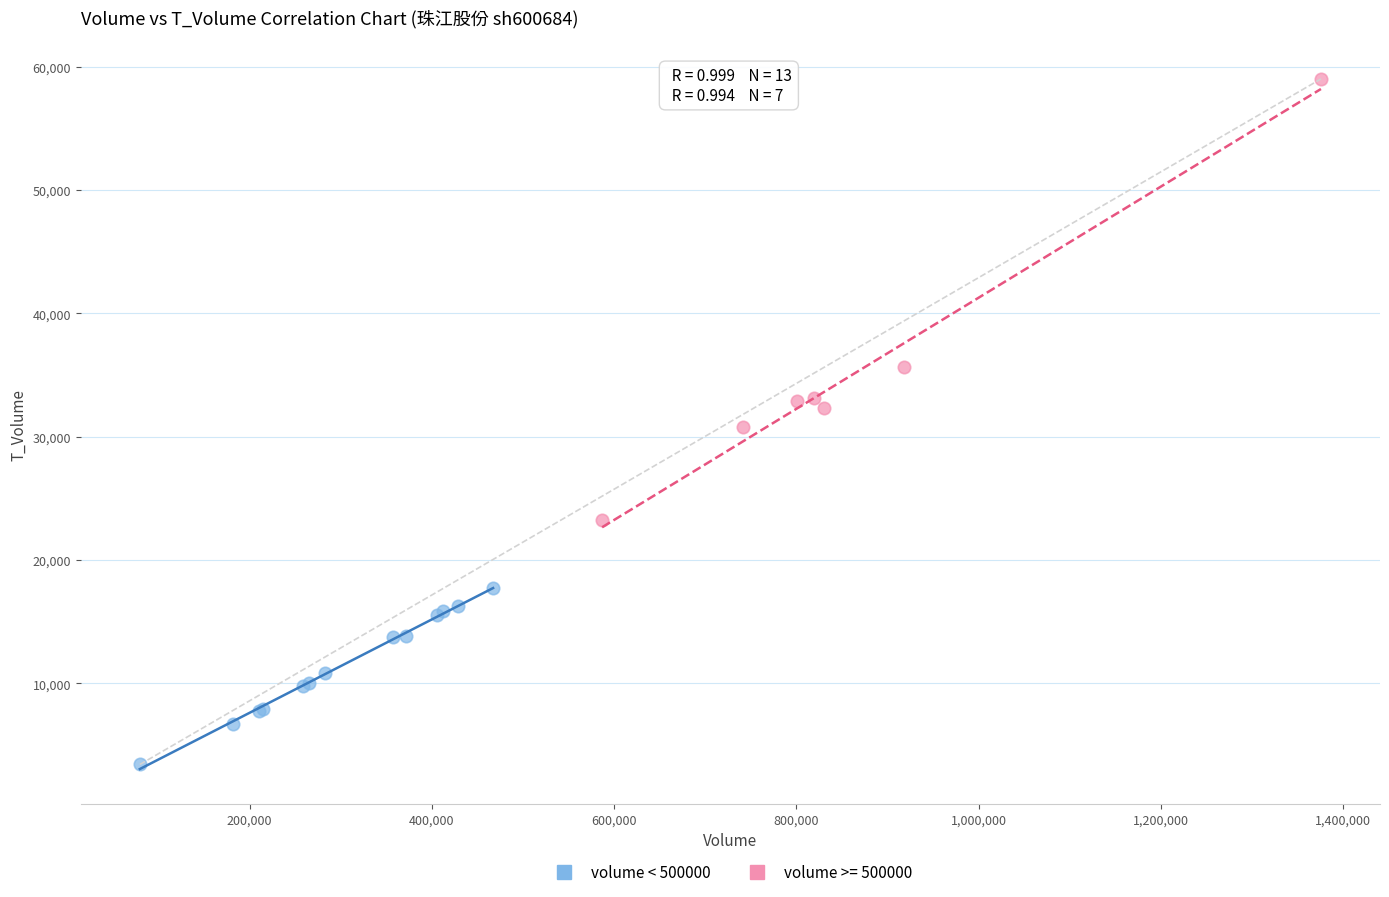

Which series contains the lowest Y value?

volume < 500000